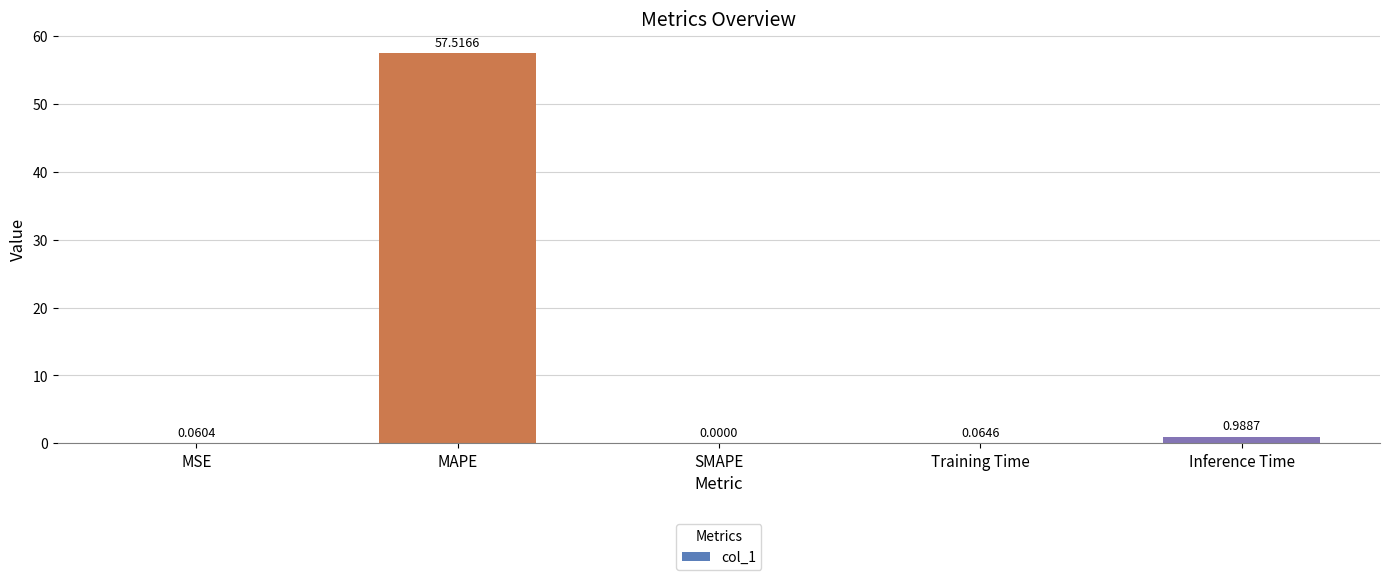

How many positive values are there?

4